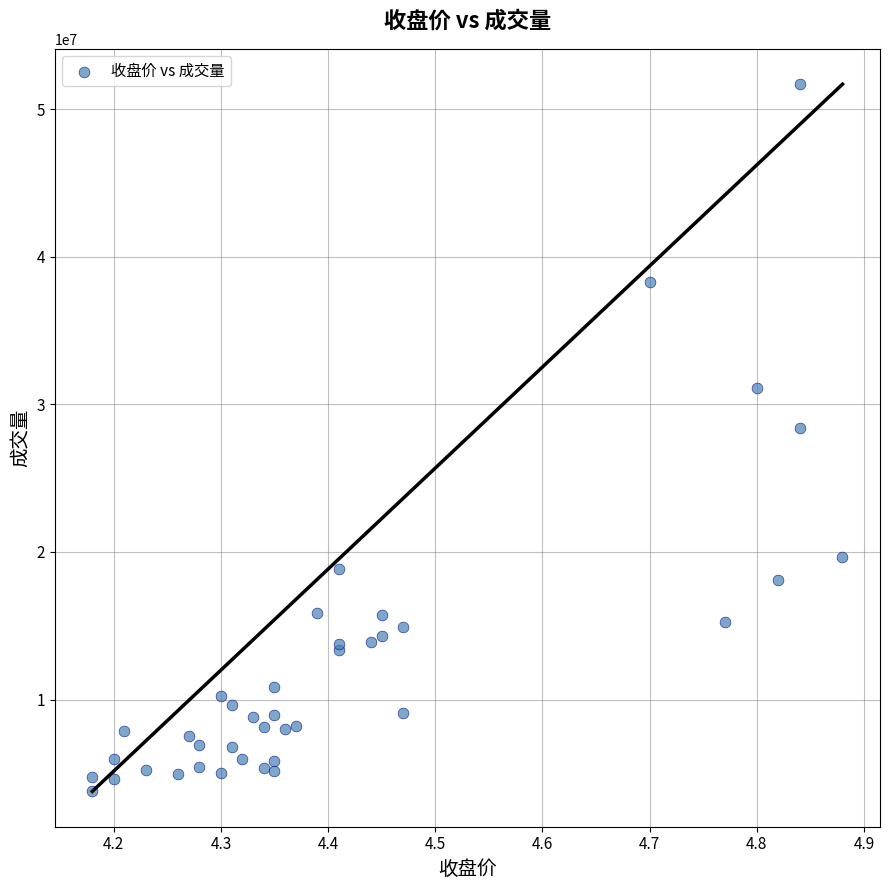

What Y value in the scatter plot is closest to 27734814?

28374272